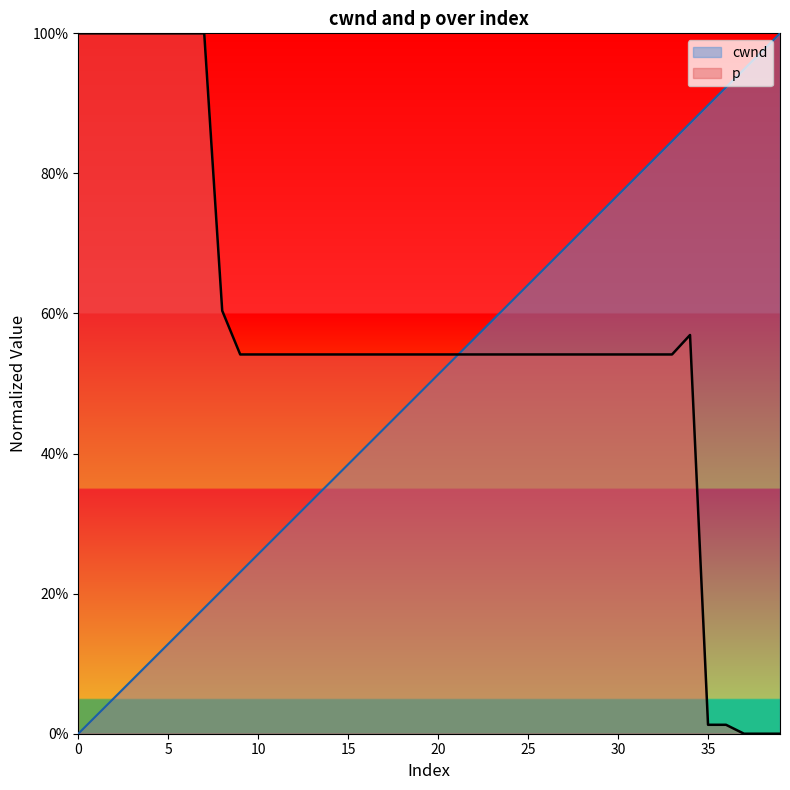

True or false: p and cwnd cross at least once.

True